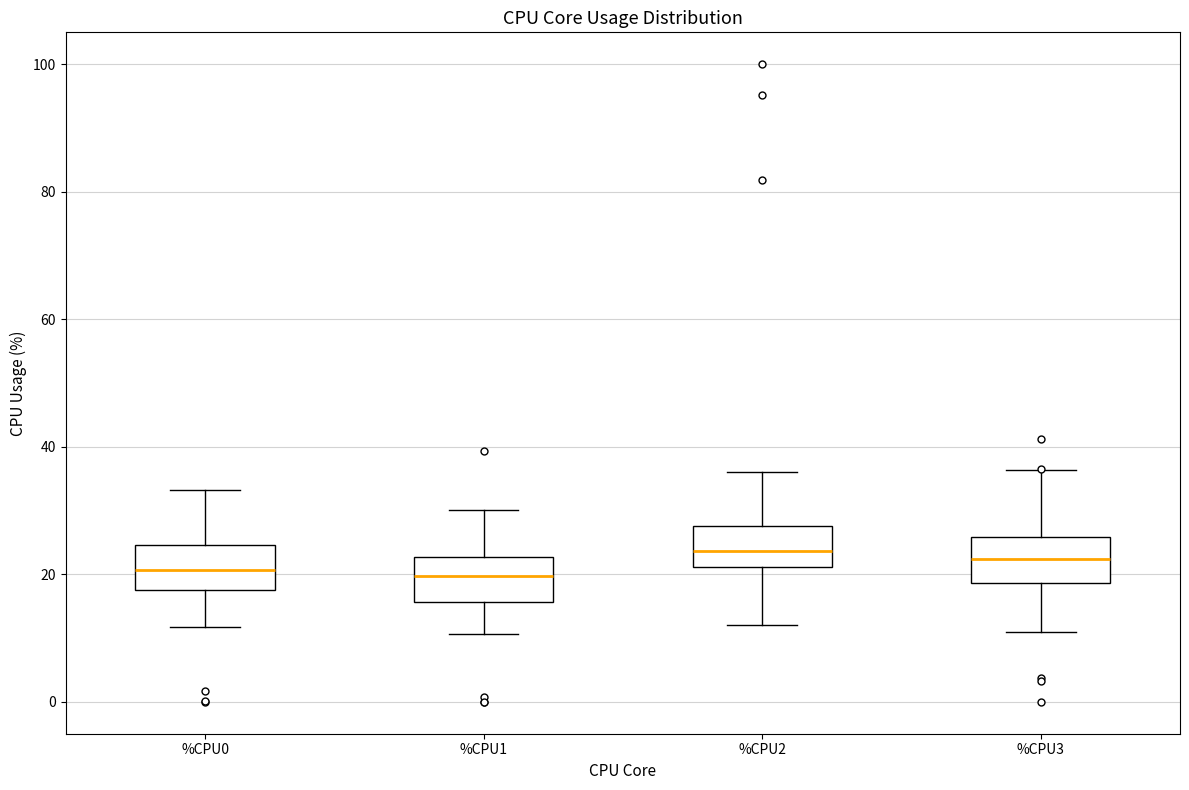

Where is the lower edge of the box for %CPU3 on the y-axis? The values are not printed on the chart, so give them approximately, as read against the axis.

18